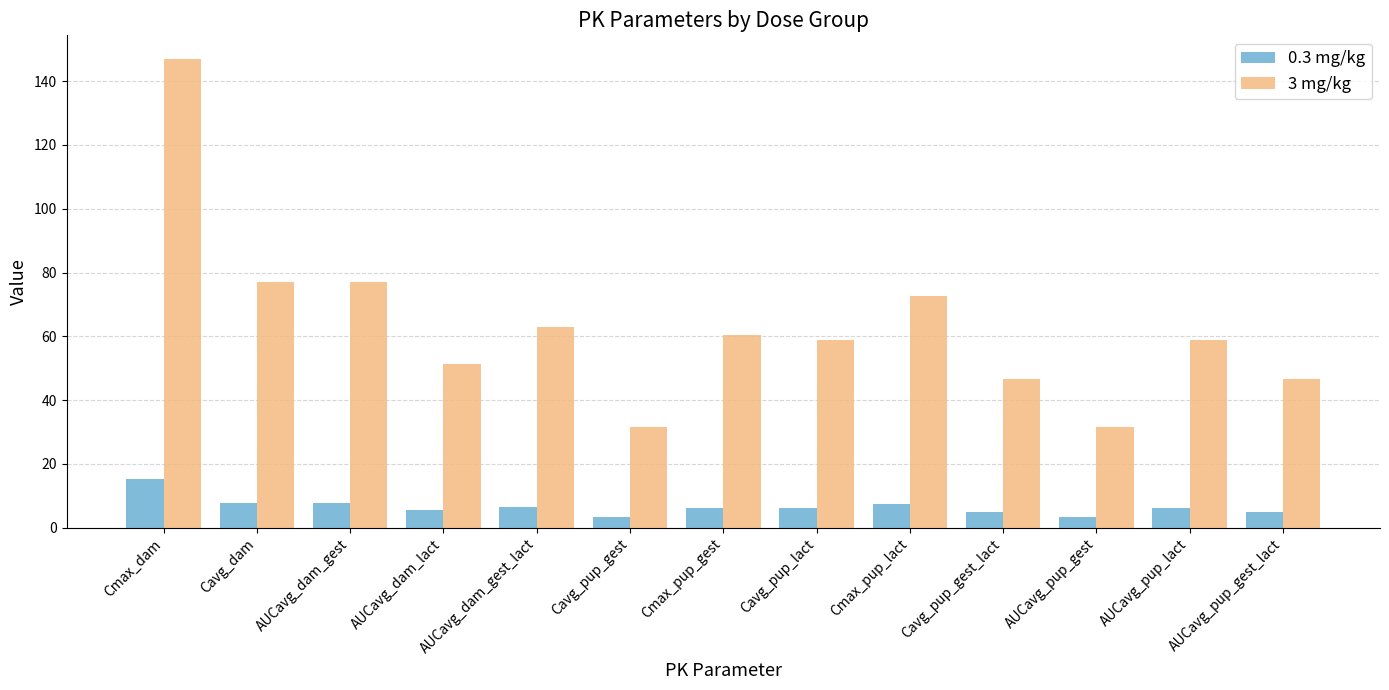

The 3 mg/kg series shows 46.6 at AUCavg_pup_gest_lact. True or false?

True